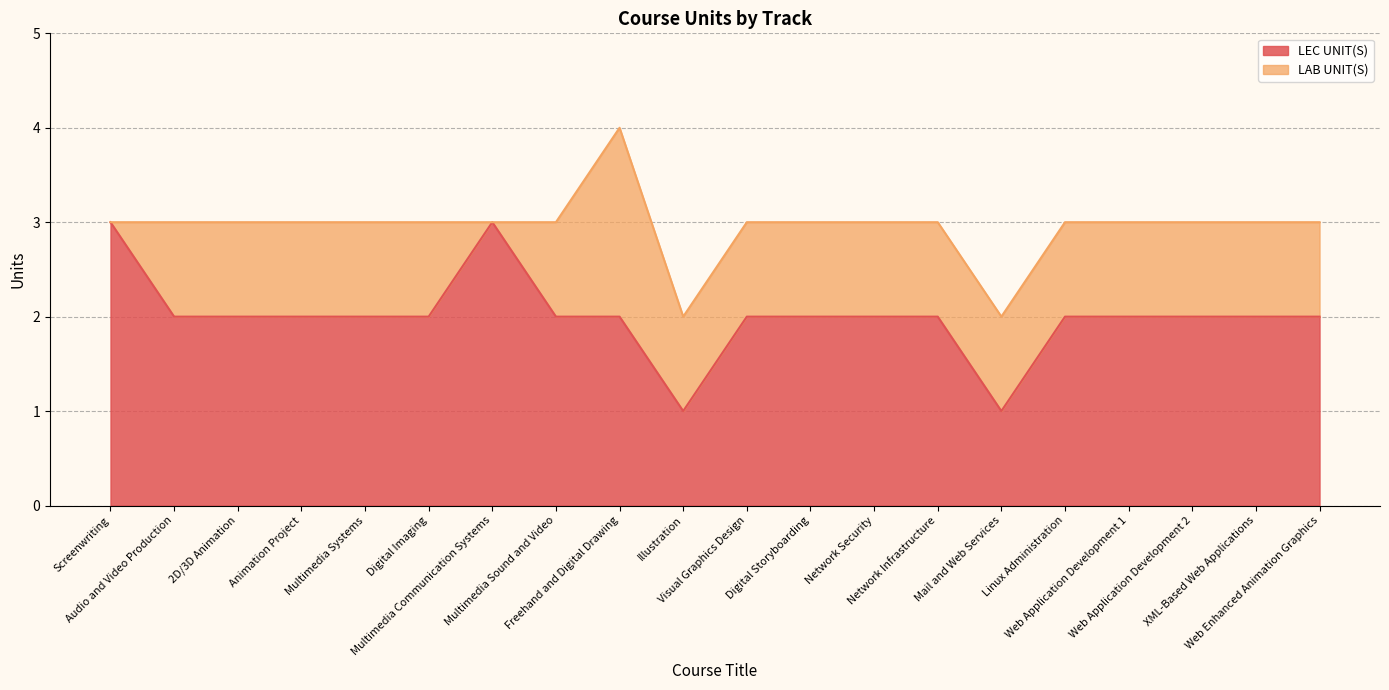

Which category has the lowest value across all series?

Illustration